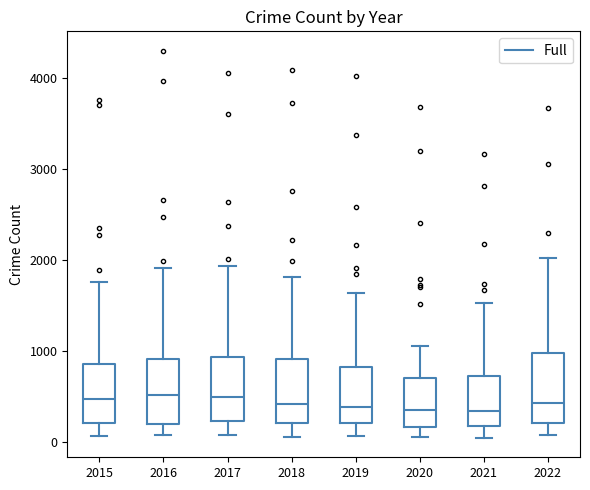

Reading left to right, read every box against the y-axis: the position of its median line, the range the box covers, and the ends of its whiskers. The values are not printed on the chart, so give them approximately, as read against the axis.

2015: median 500, box 200 to 900, whiskers 100 to 1800
2016: median 500, box 200 to 900, whiskers 100 to 1900
2017: median 500, box 200 to 900, whiskers 100 to 1900
2018: median 400, box 200 to 900, whiskers 100 to 1800
2019: median 400, box 200 to 800, whiskers 100 to 1600
2020: median 300, box 200 to 700, whiskers 100 to 1100
2021: median 300, box 200 to 700, whiskers 0 to 1500
2022: median 400, box 200 to 1000, whiskers 100 to 2000